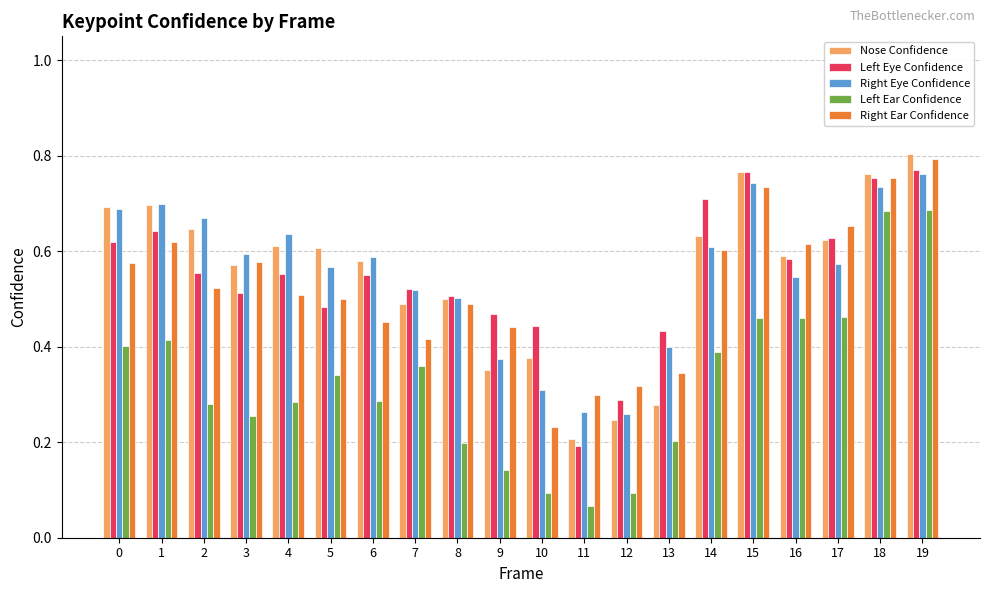

Which series has the largest range (max minus min)?

Left Ear Confidence